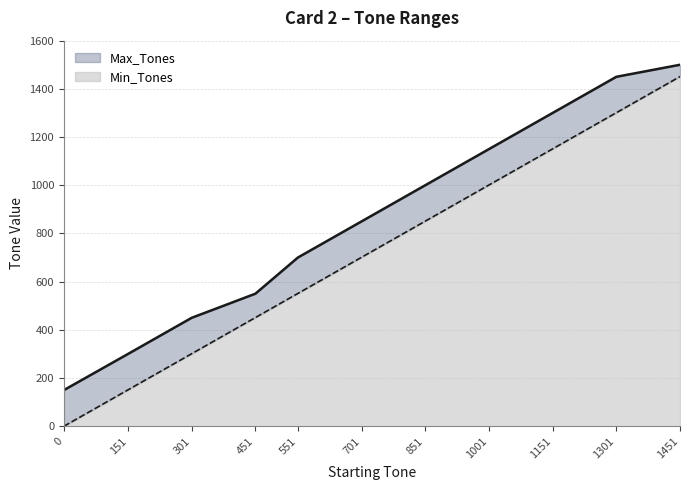

What are all the series names shown in the legend?

Max_Tones, Min_Tones